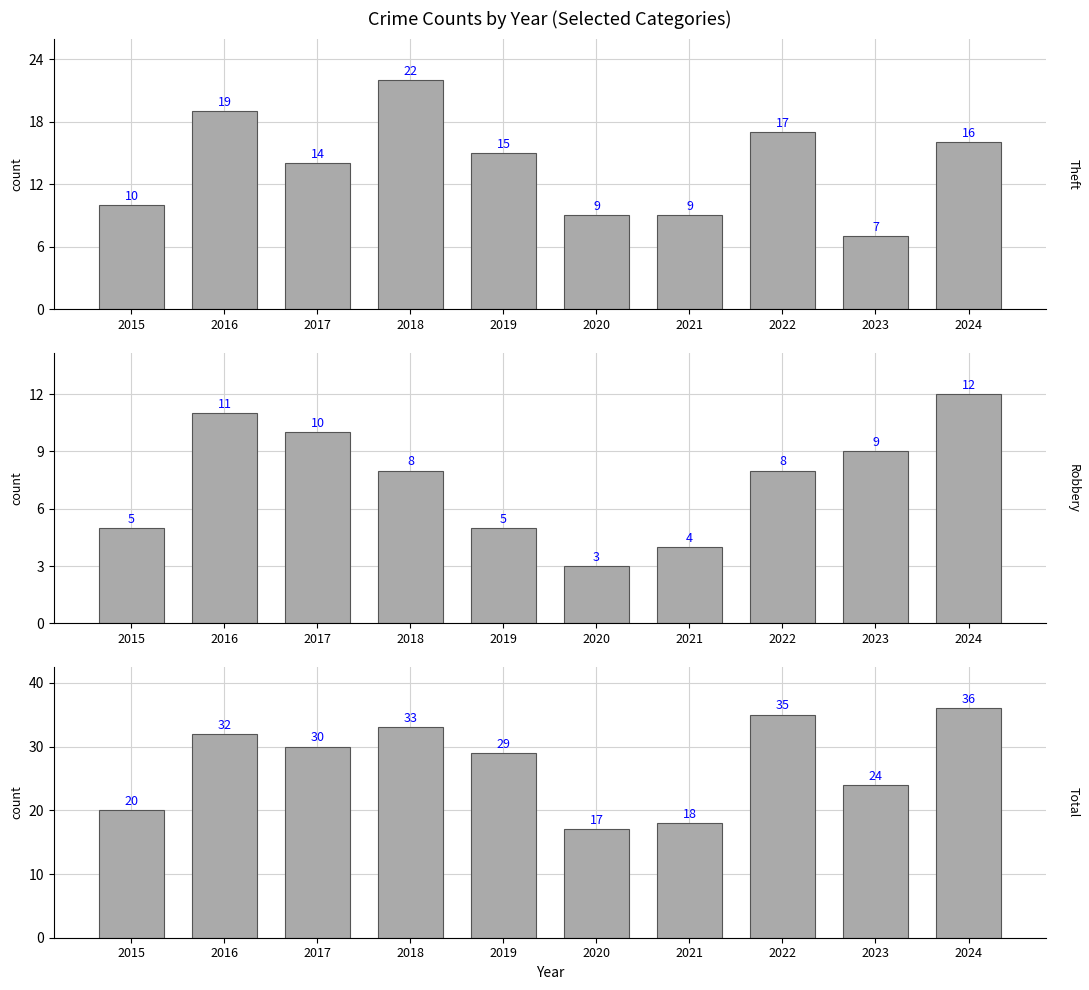

At which label does Theft first exceed 15?

2016